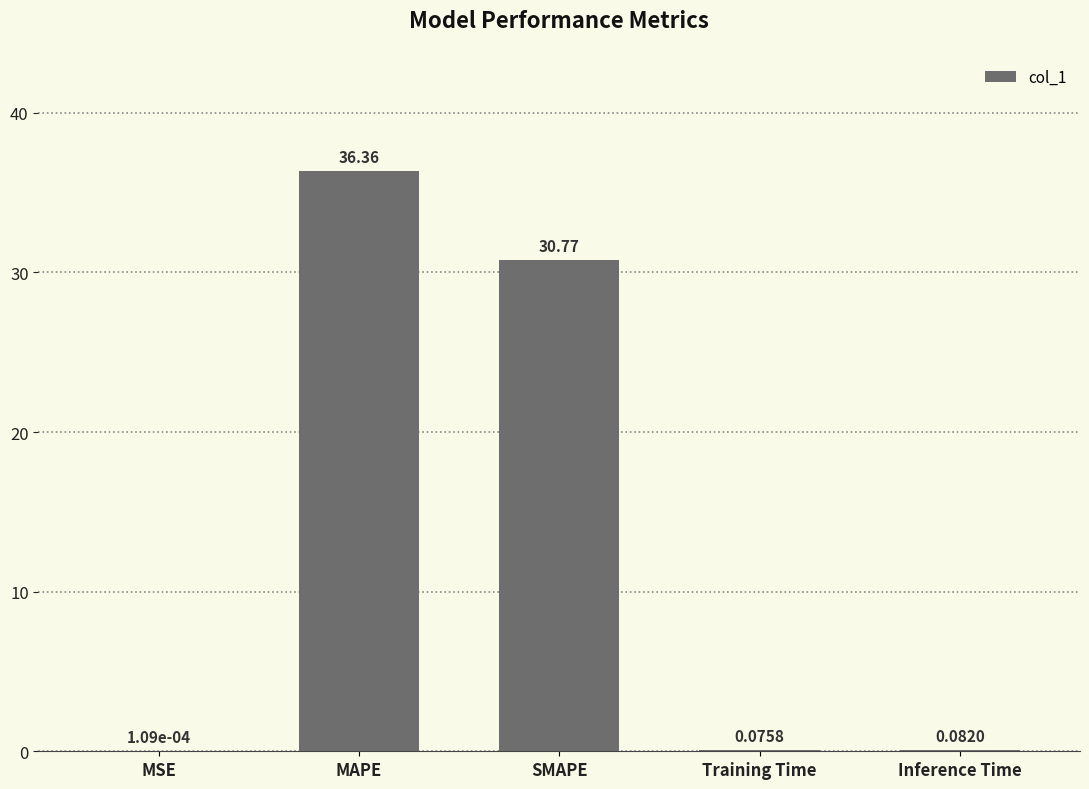

What is the sum of the values at SMAPE and MAPE?

67.1